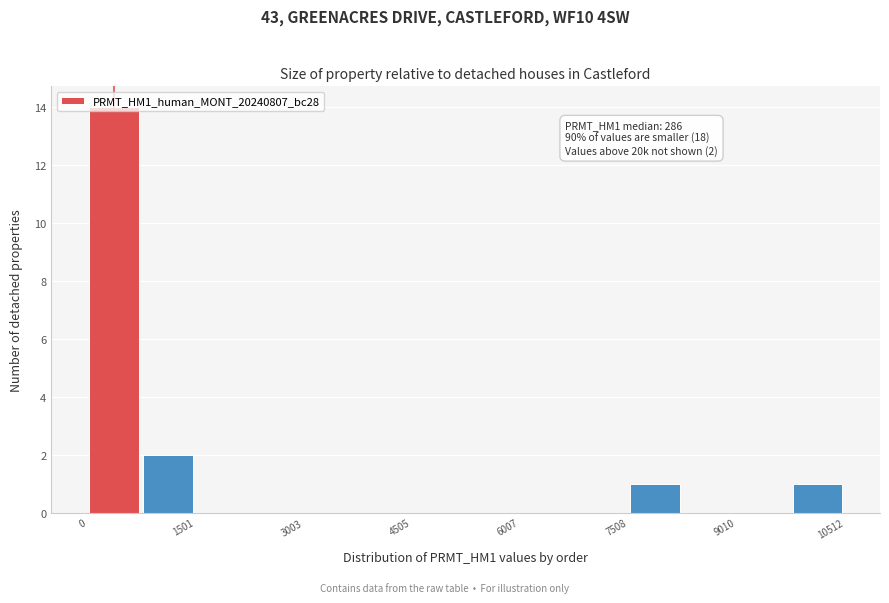

Around what value on the x-axis is the tallest bar? Give the approximate position of its centre, as read against the axis.

400